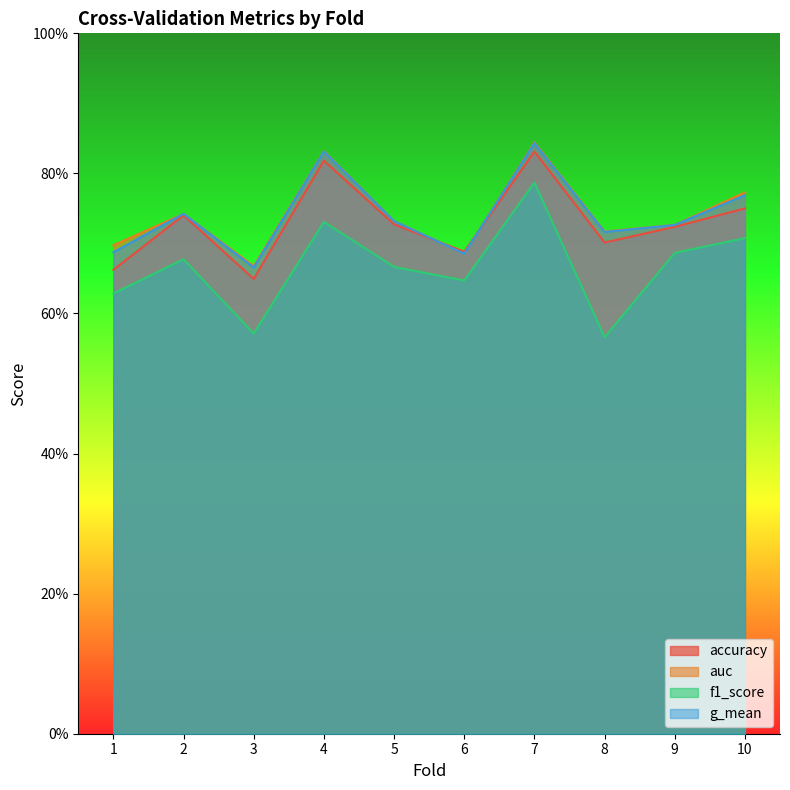

Rank the series by their maximum value, from lowest to highest.

f1_score, accuracy, g_mean, auc